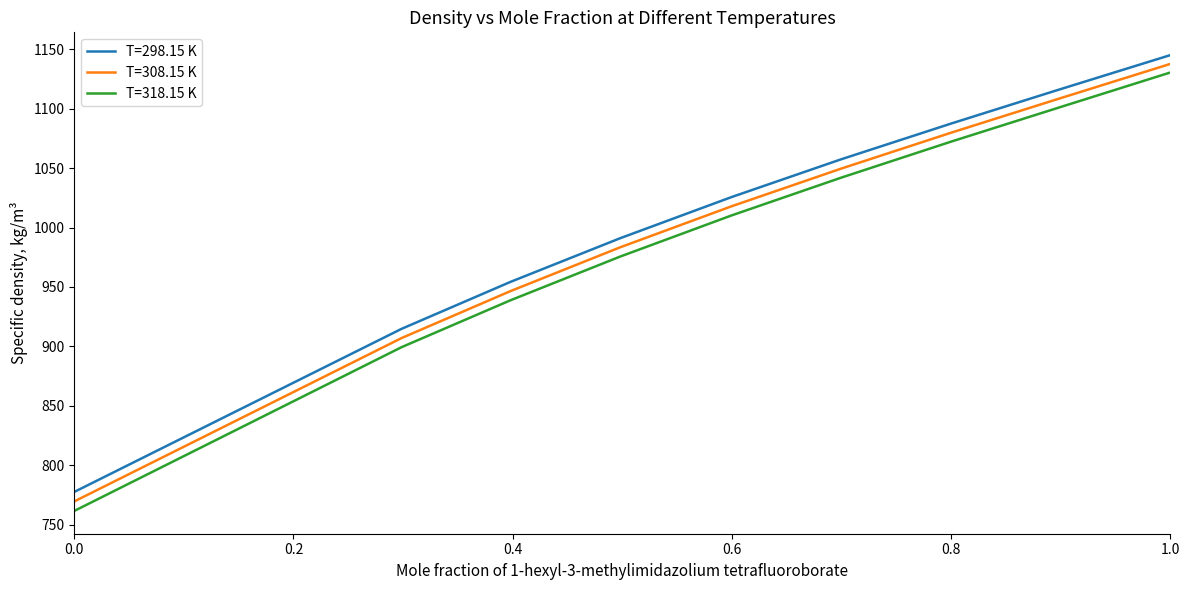

Count the number of categories in the chart.

9